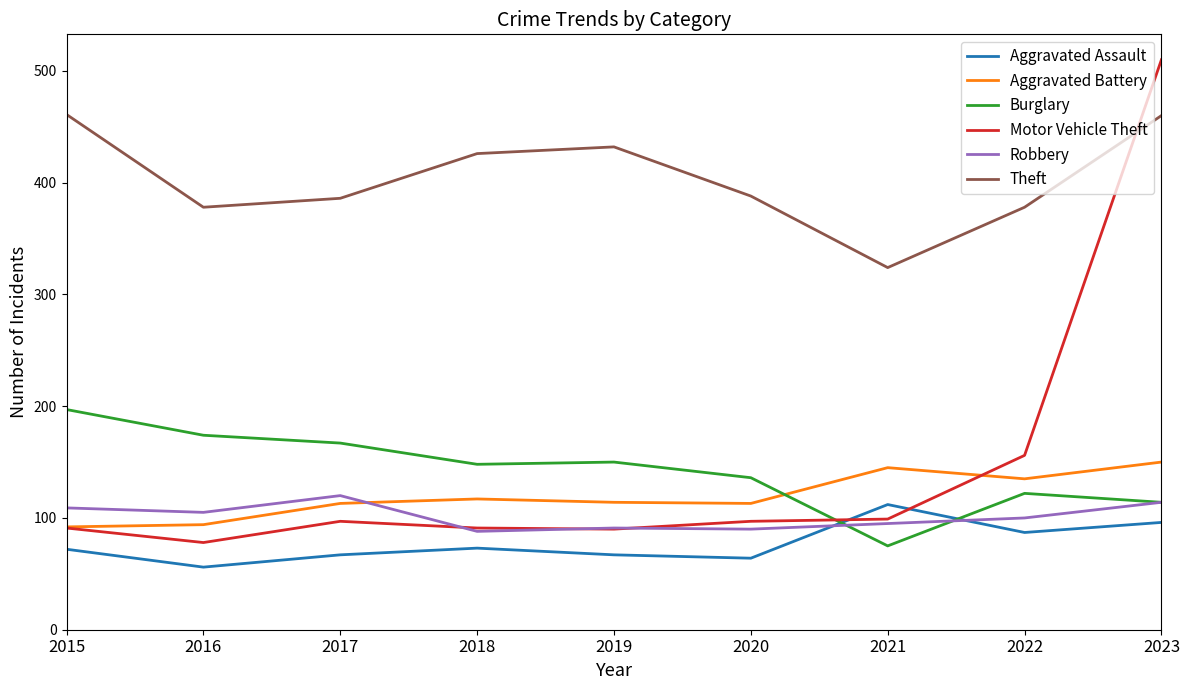

Which series changed the most between 2021 and 2023?

Motor Vehicle Theft